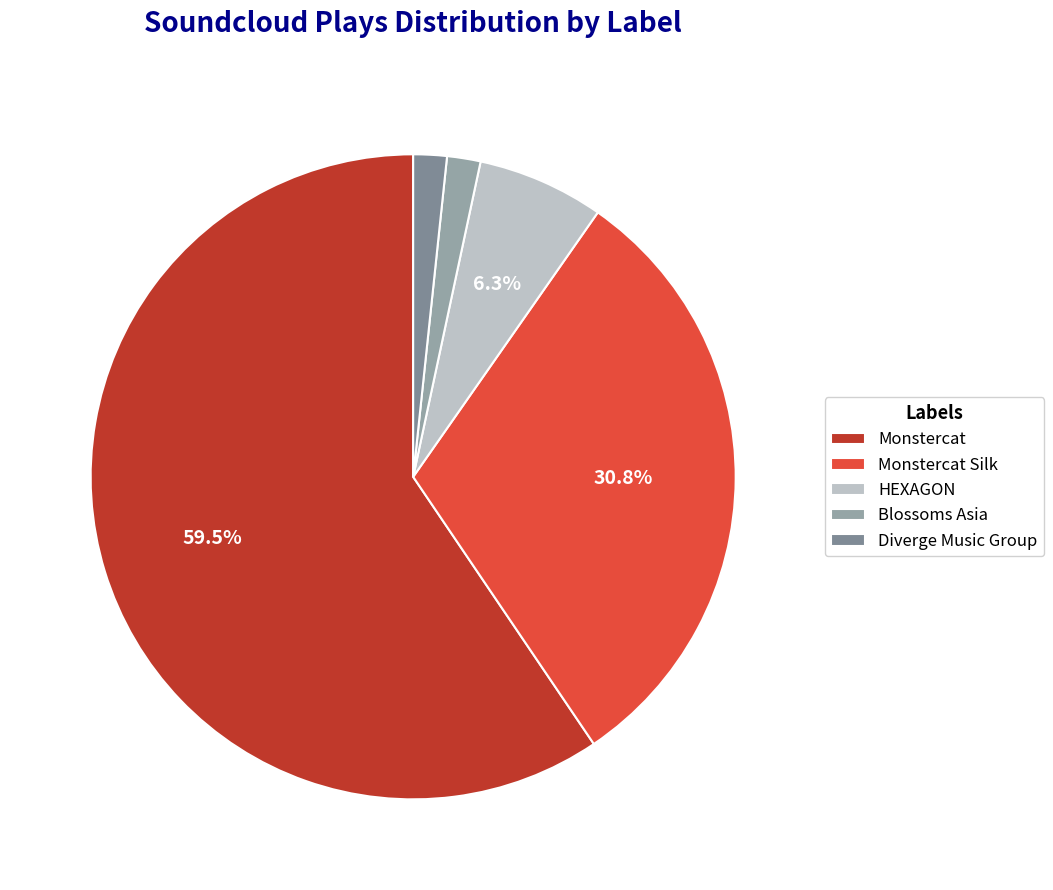

What is the smallest slice in the pie chart?

Blossoms Asia